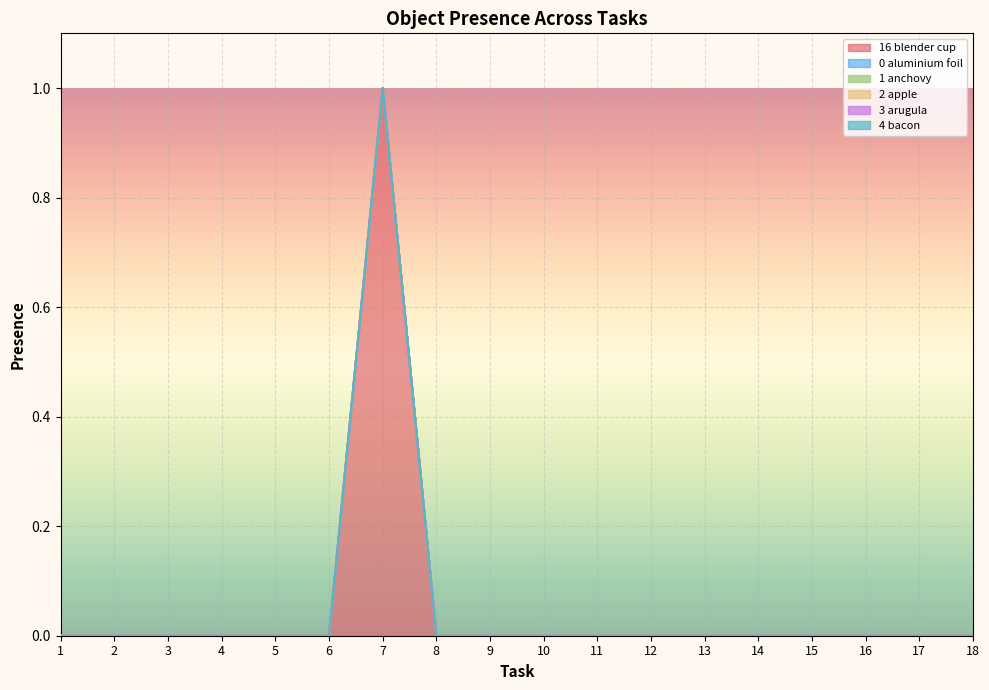

Reading right to left, transcribe all the data shown in this chart.

Object_16_blender cup: 18=0	17=0	16=0	15=0	14=0	13=0	12=0	11=0	10=0	9=0	8=0	7=1	6=0	5=0	4=0	3=0	2=0	1=0
Object_0_aluminium foil: 18=0	17=0	16=0	15=0	14=0	13=0	12=0	11=0	10=0	9=0	8=0	7=0	6=0	5=0	4=0	3=0	2=0	1=0
Object_1_anchovy: 18=0	17=0	16=0	15=0	14=0	13=0	12=0	11=0	10=0	9=0	8=0	7=0	6=0	5=0	4=0	3=0	2=0	1=0
Object_2_apple: 18=0	17=0	16=0	15=0	14=0	13=0	12=0	11=0	10=0	9=0	8=0	7=0	6=0	5=0	4=0	3=0	2=0	1=0
Object_3_arugula: 18=0	17=0	16=0	15=0	14=0	13=0	12=0	11=0	10=0	9=0	8=0	7=0	6=0	5=0	4=0	3=0	2=0	1=0
Object_4_bacon: 18=0	17=0	16=0	15=0	14=0	13=0	12=0	11=0	10=0	9=0	8=0	7=0	6=0	5=0	4=0	3=0	2=0	1=0